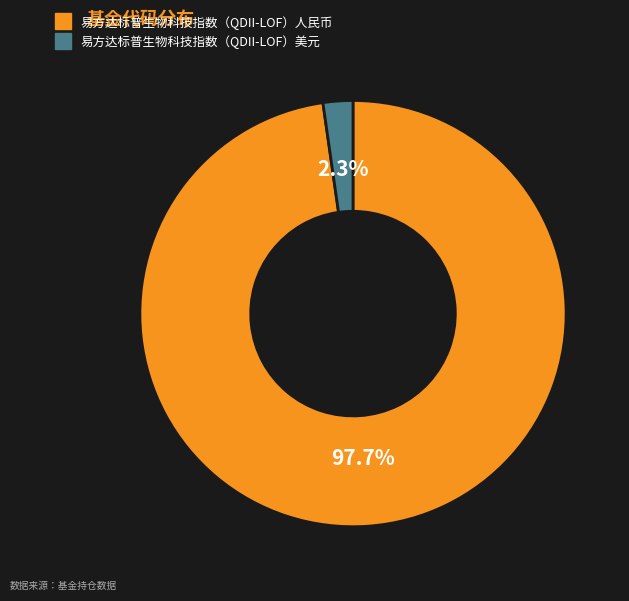

How many slices are in this pie chart?

2